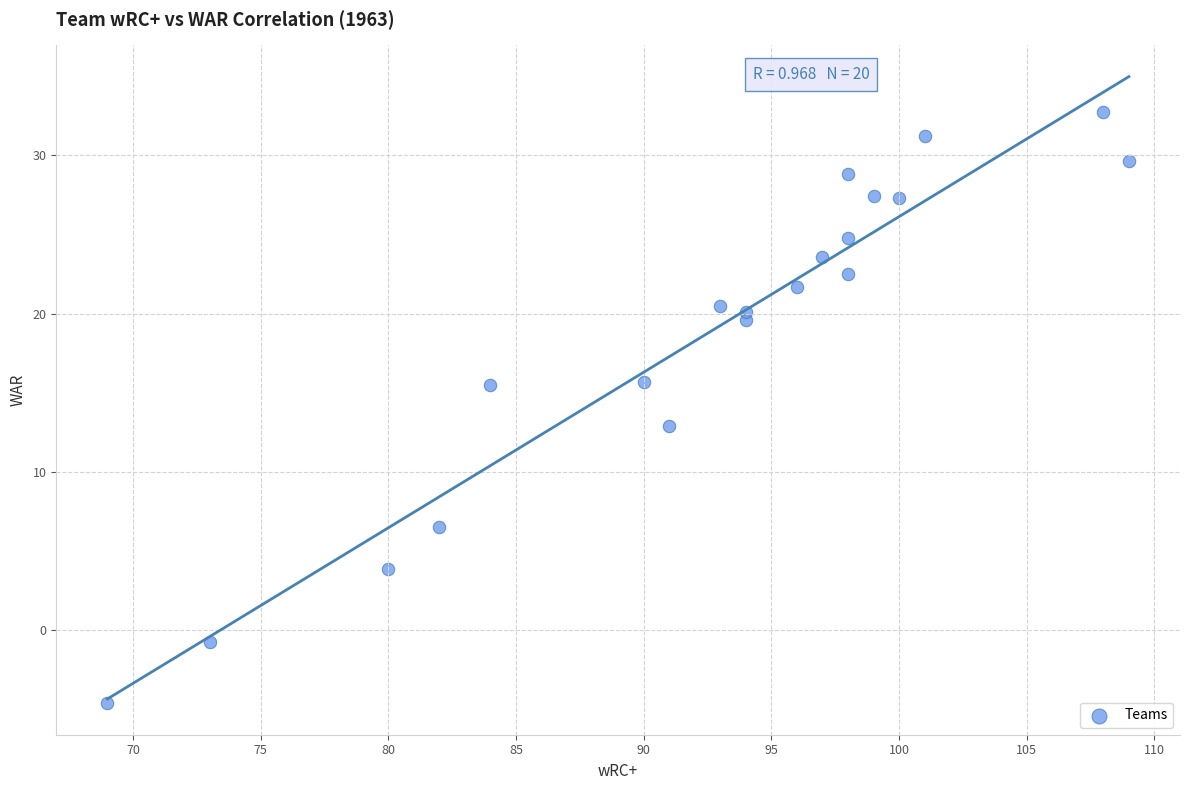

What is the range of X values (max minus min)?

40.0